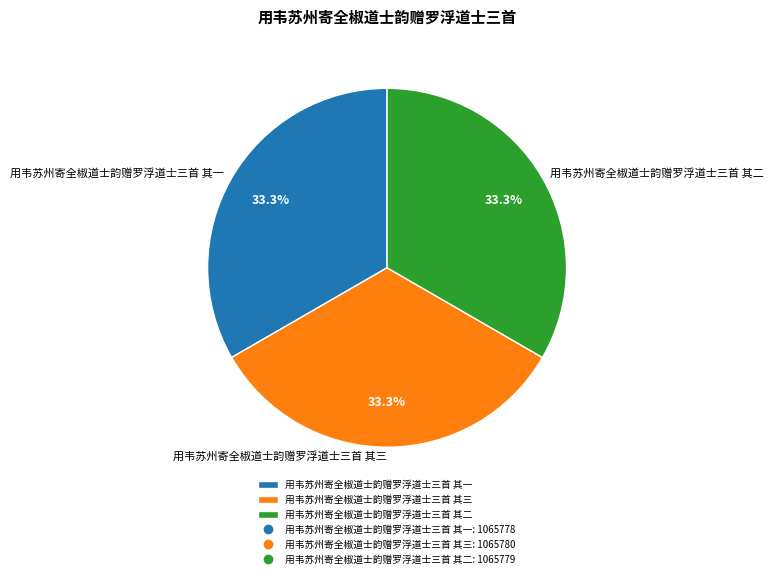

Is it true that 用韦苏州寄全椒道士韵赠罗浮道士三首 其三 is 33% of the pie?

True